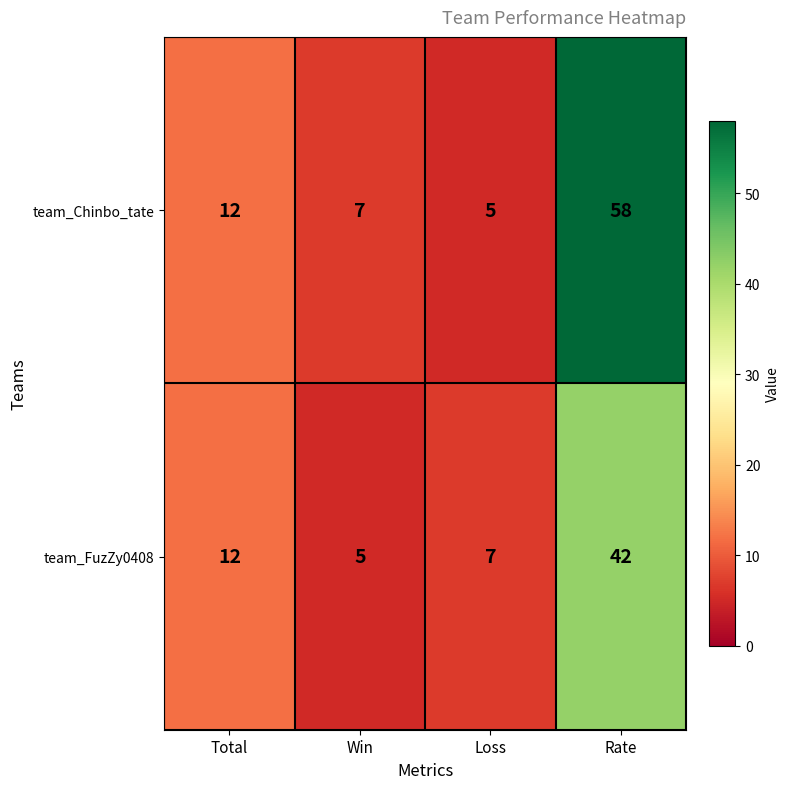

What is the highest value of the team_Chinbo_tate series?

58